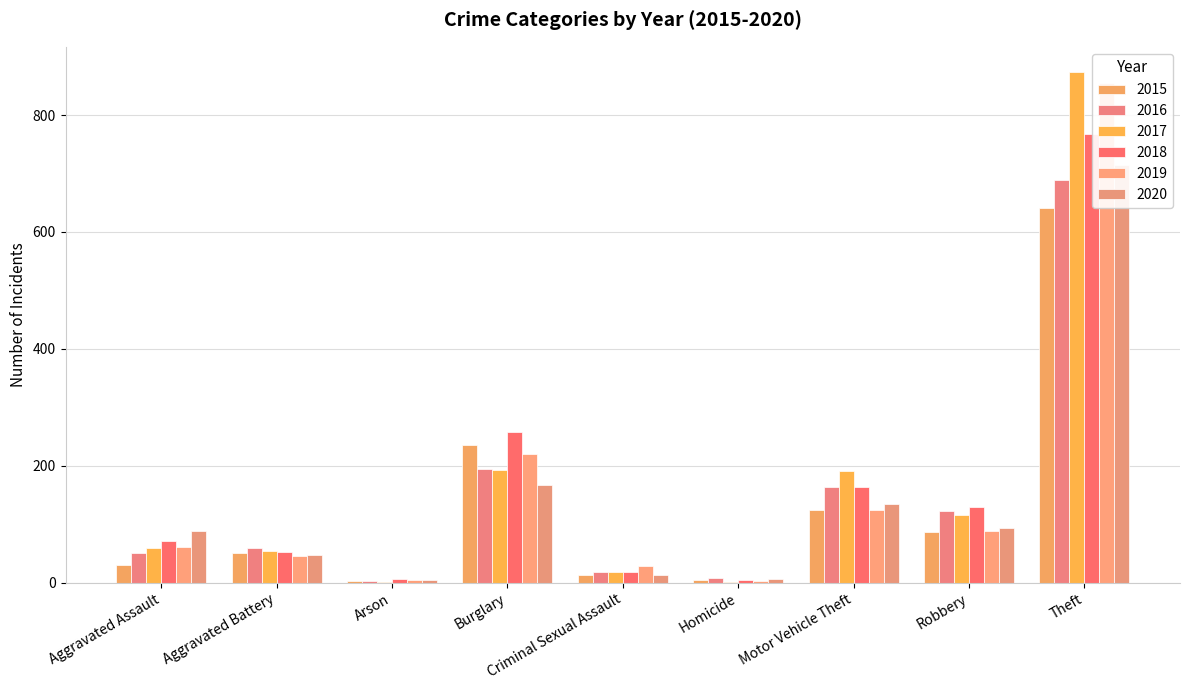

Rank the series at Burglary from lowest to highest value.

2020, 2017, 2016, 2019, 2015, 2018